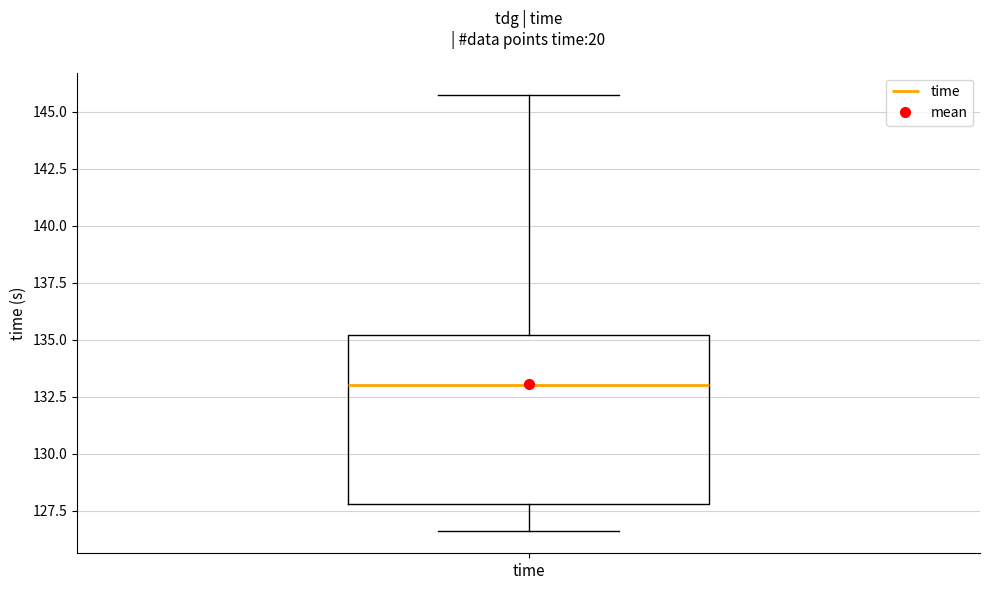

Where does the lower whisker of the box for time end on the y-axis? The values are not printed on the chart, so give them approximately, as read against the axis.

126.5